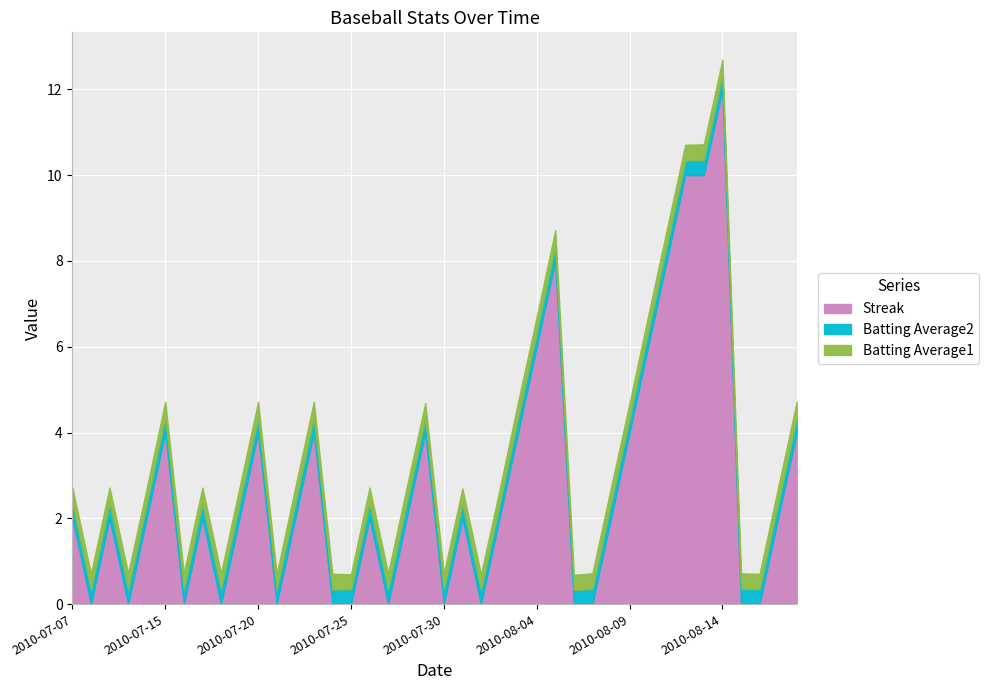

Which series changed the most between 2010-07-08 and 2010-08-11?

Streak